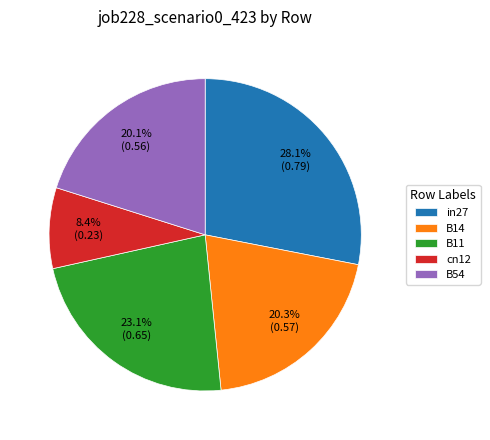

To the nearest percent, what is the difference between the B54 and cn12 slice percentages?

12%